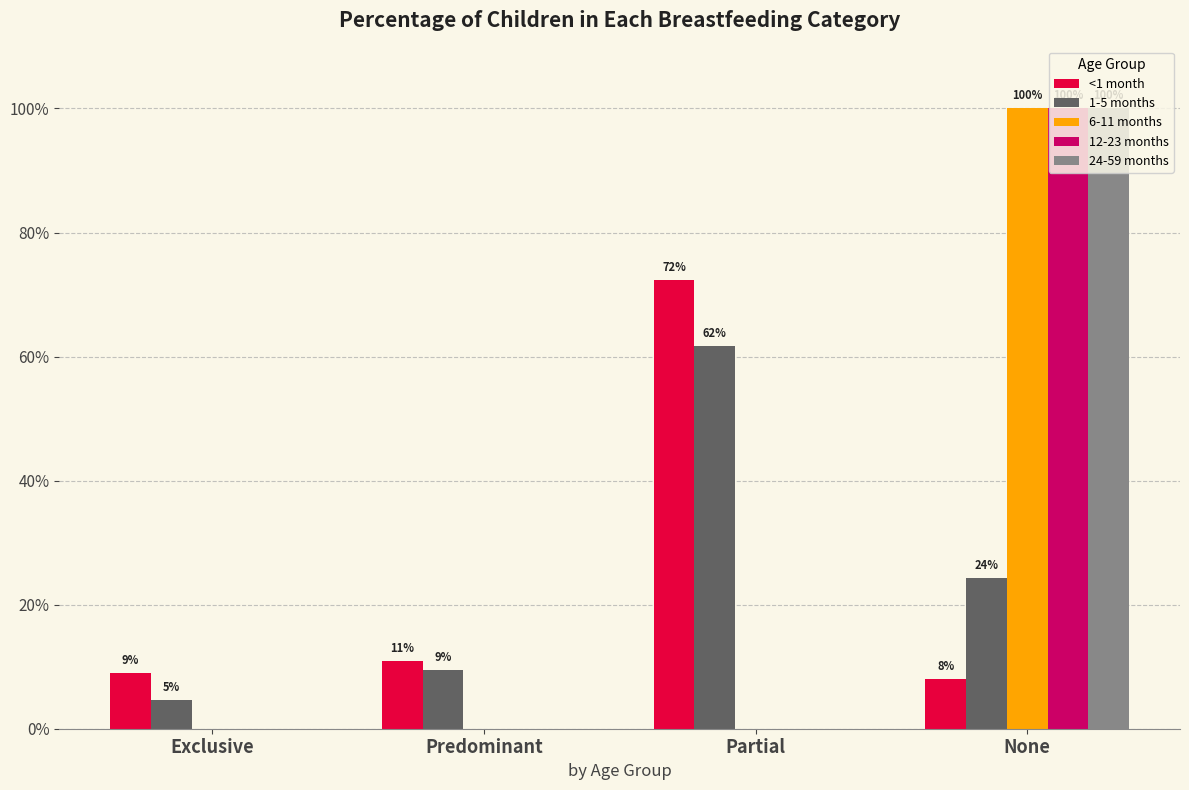

What are all the series names shown in the legend?

<1 month, 1-5 months, 6-11 months, 12-23 months, 24-59 months